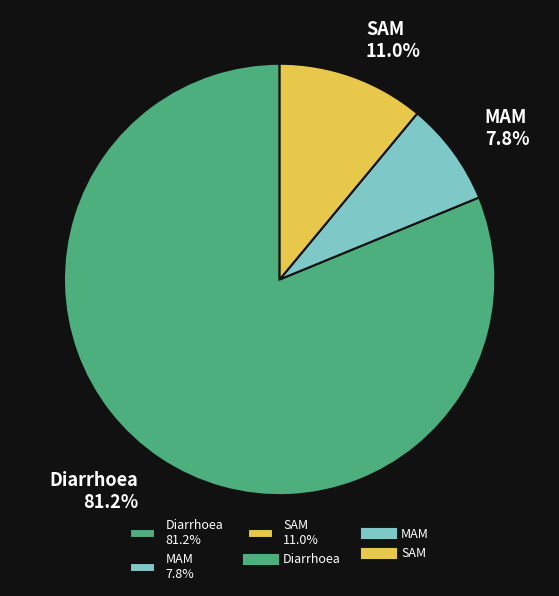

To the nearest percent, what is the difference between the largest and smallest slice percentages?

73%